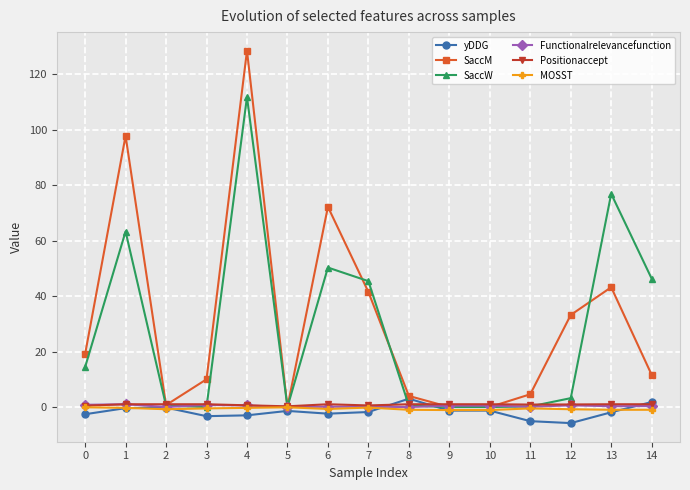

Which series changed the most between 4 and 7?

SaccM